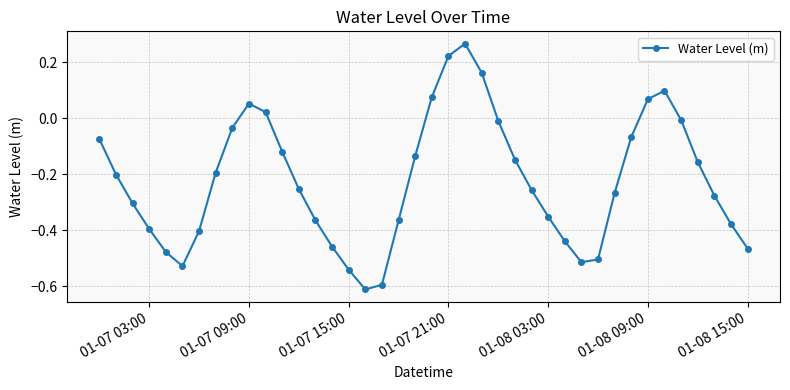

What is the difference between the maximum and second lowest values?

0.9